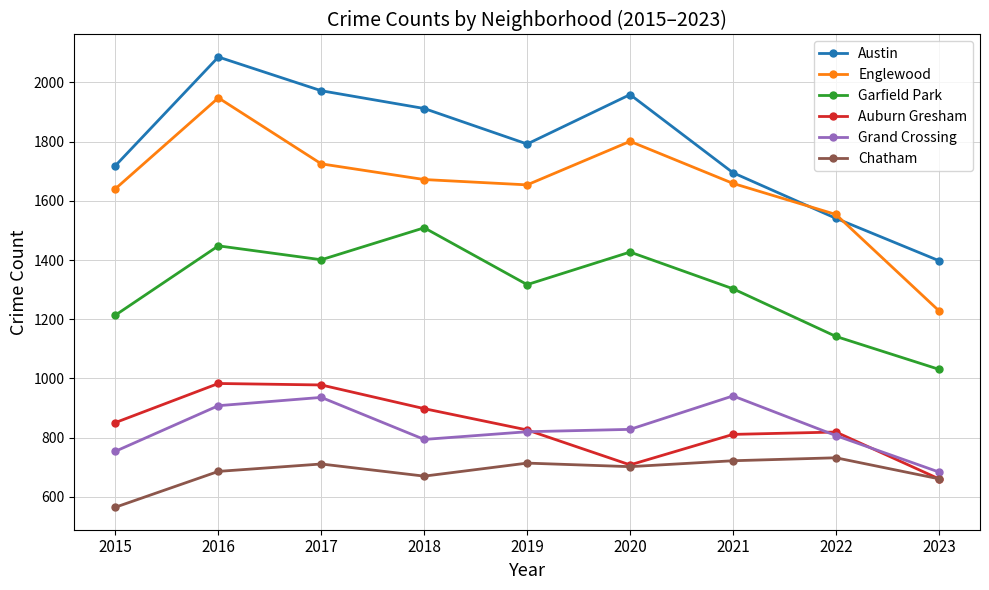

Is it true that Chatham equals 419 at 2016?

False